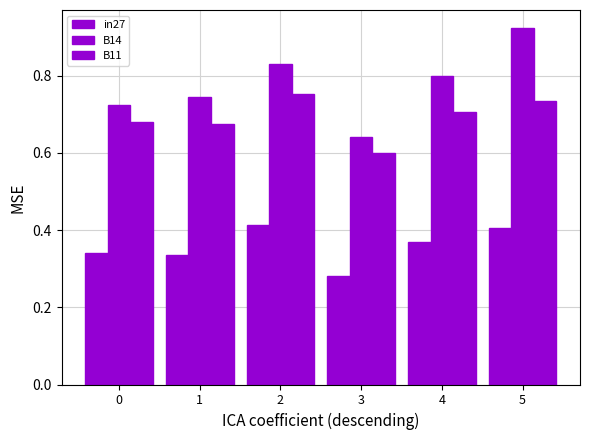

How many bars are there in each group?

3